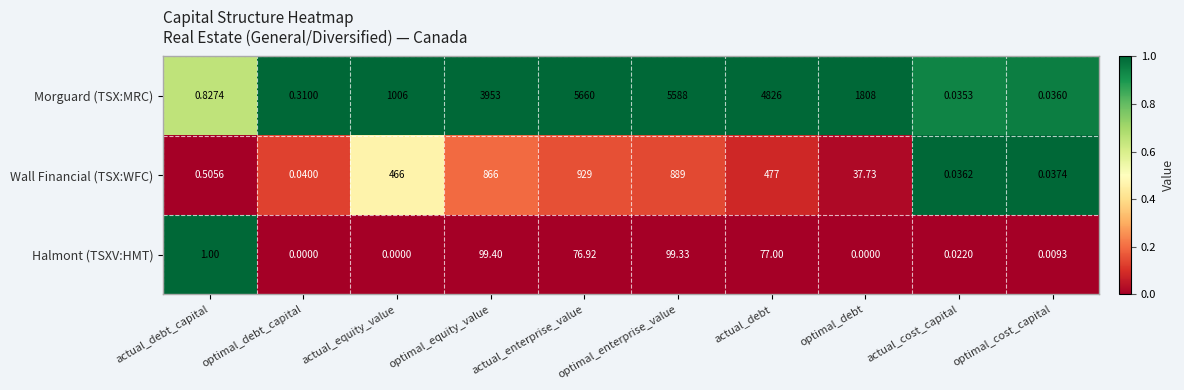

What is the total value across all series at optimal_equity_value?

4918.4